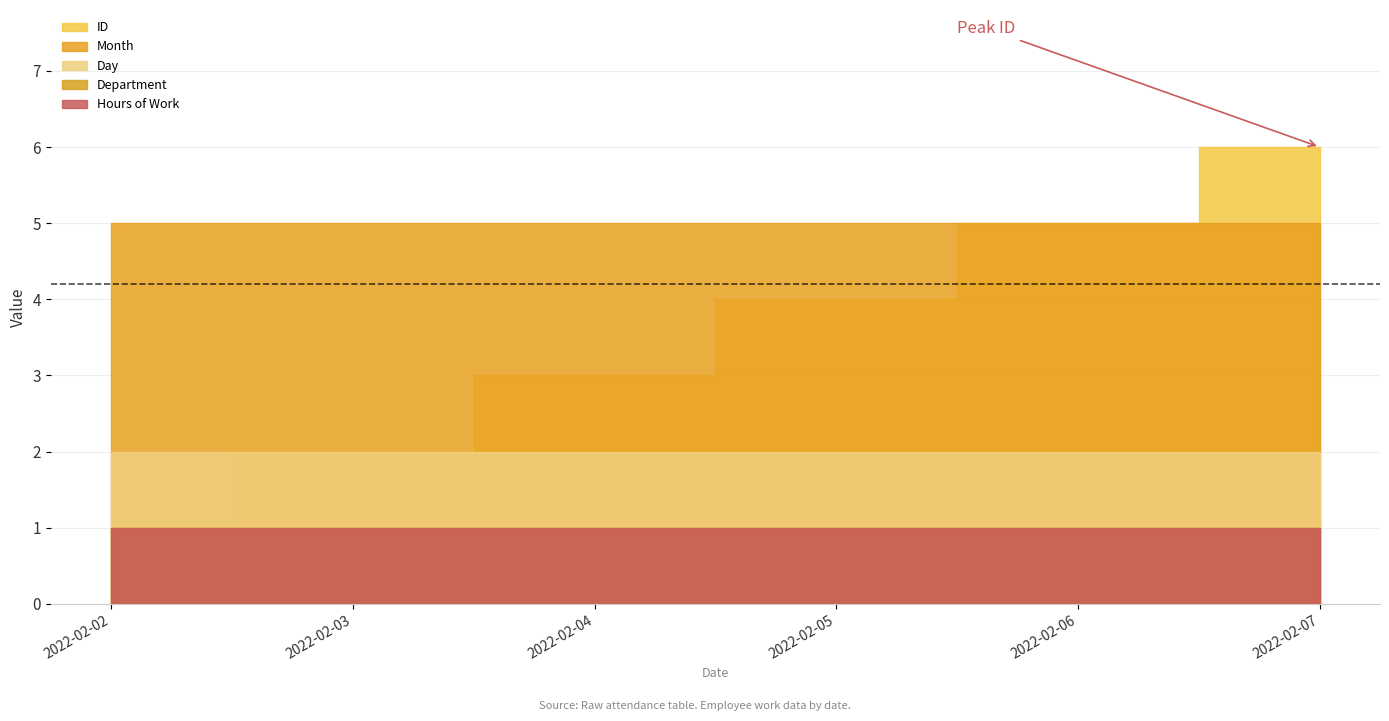

How many distinct data groups are displayed?

5